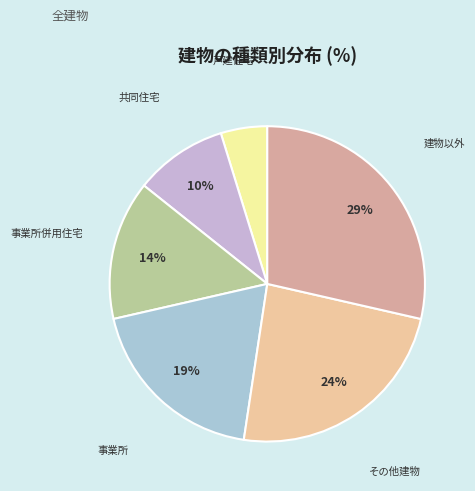

Is the sum of 建物以外 and その他建物 greater than half?

Yes